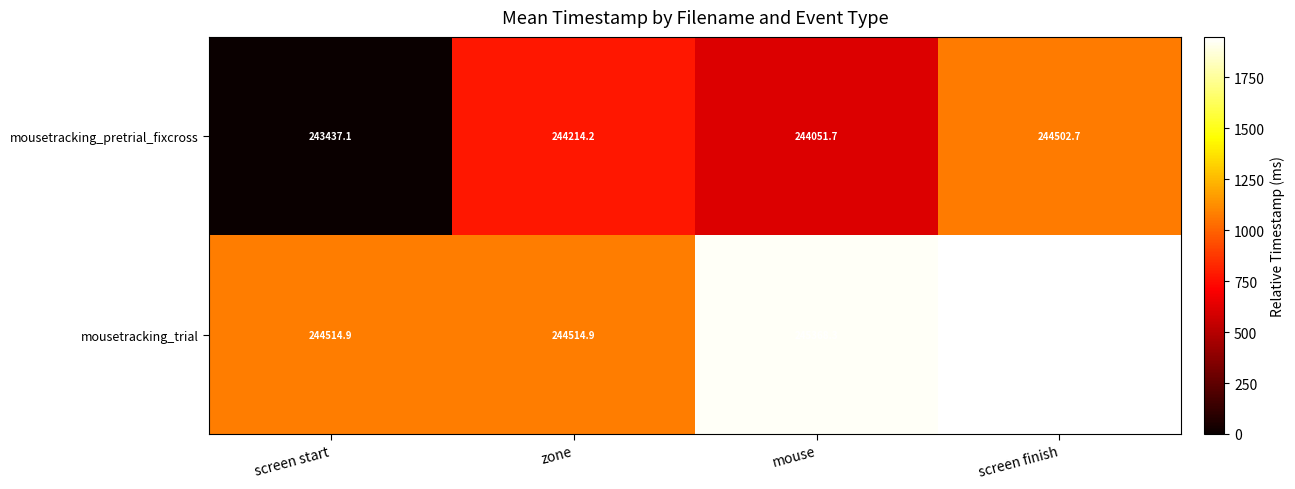

What is the greatest value displayed?

245385.0